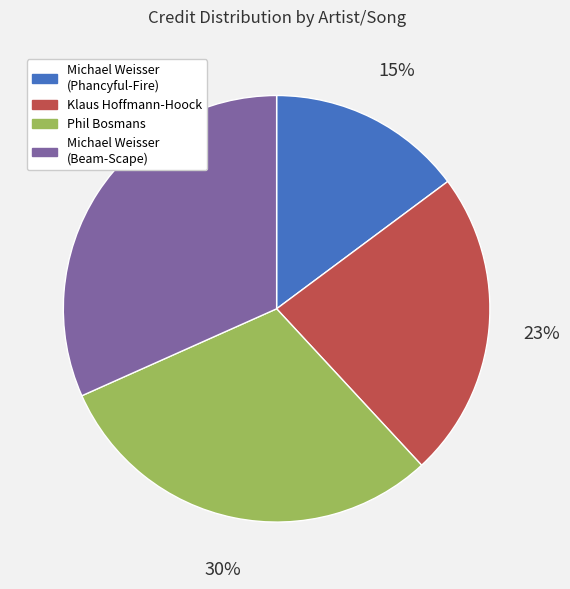

To the nearest percent, what is the average slice percentage?

25%